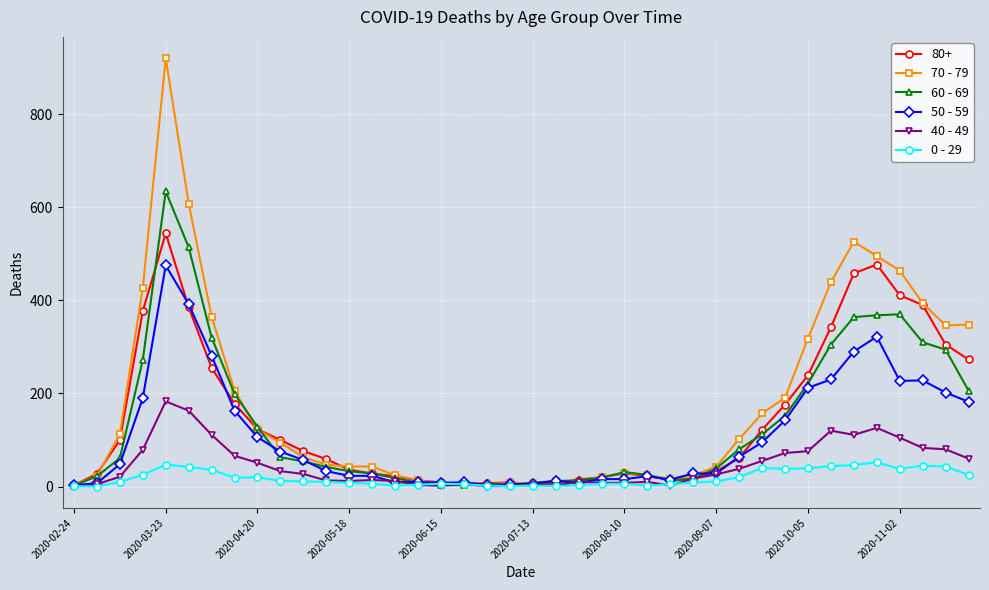

Which series has the largest range (max minus min)?

70 - 79